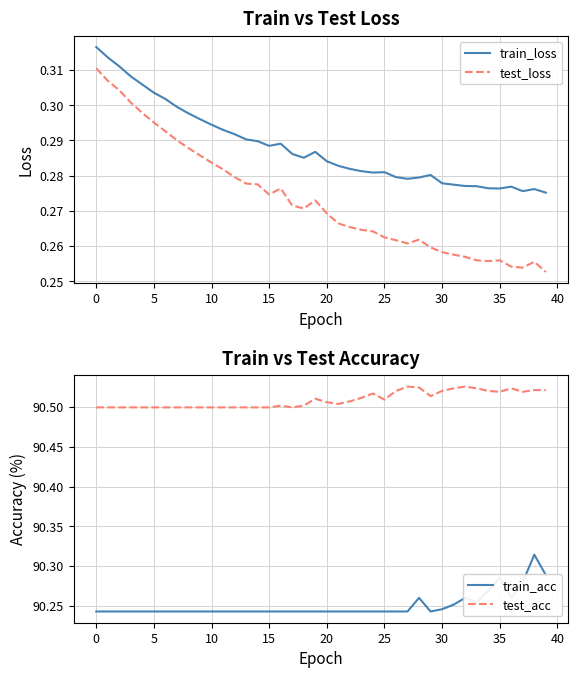

At how many categories does at least one series exceed 38?

40